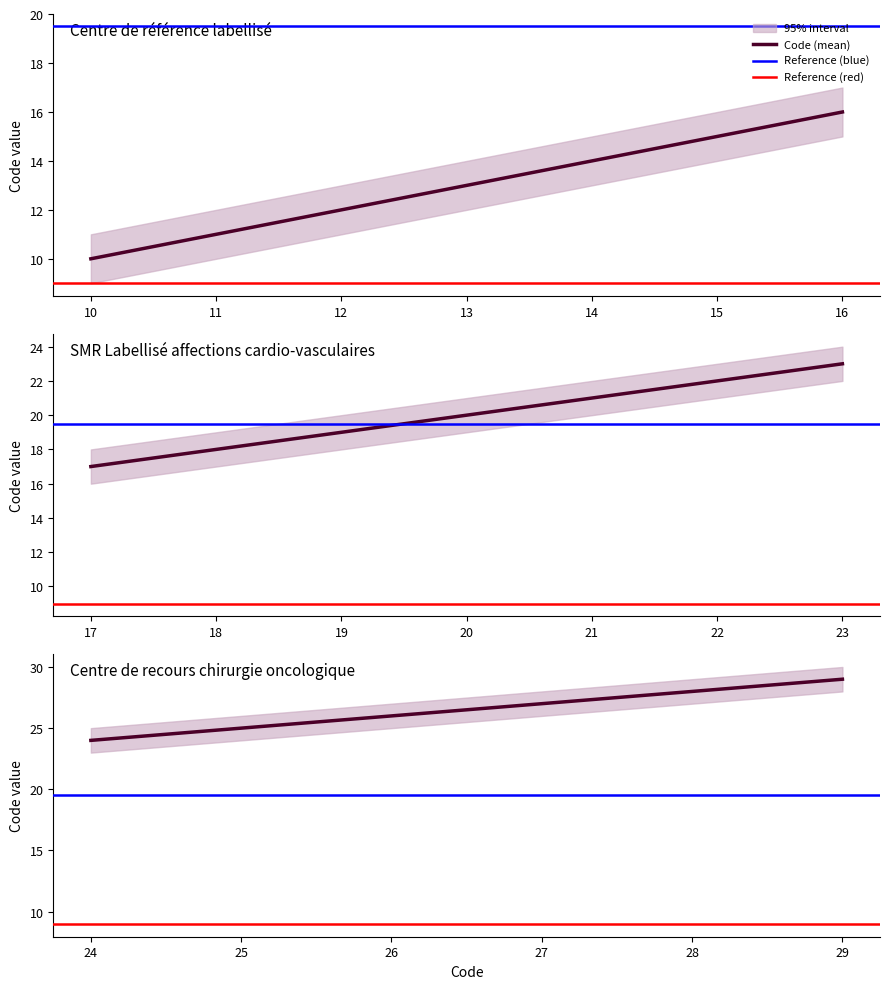

How many values in the Code_lower series exceed 19?

9